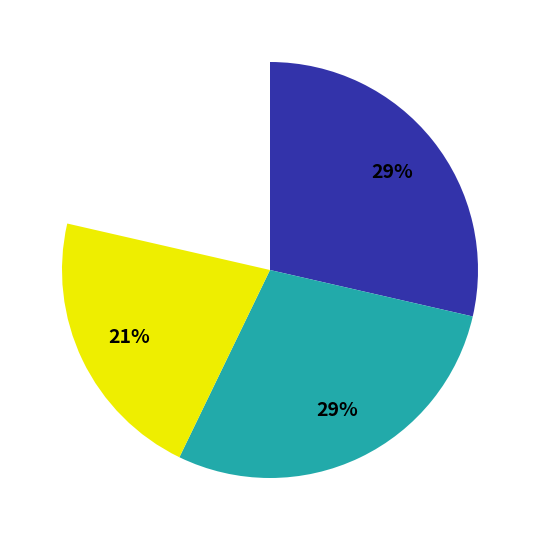

What is the total percentage of 送邵马勾二首 其一 and 送邵马勾二首 其二?

42.8%